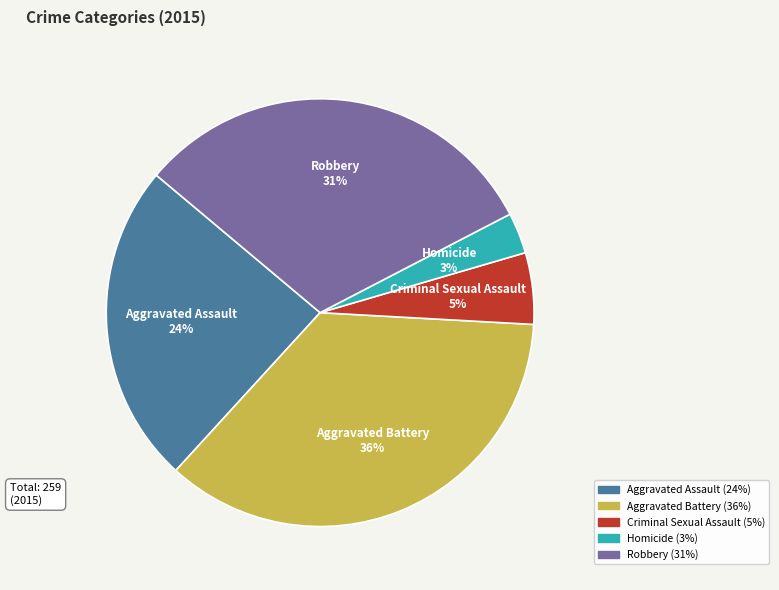

What is the smallest slice in the pie chart?

Homicide